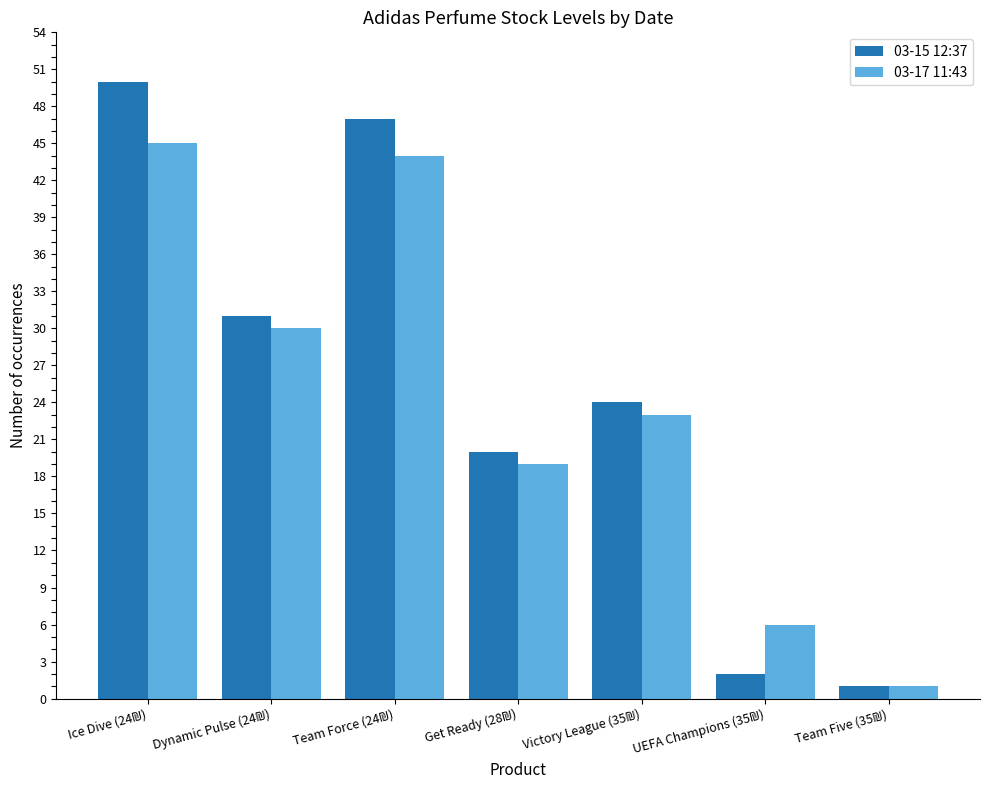

At how many categories does at least one series exceed 8?

5